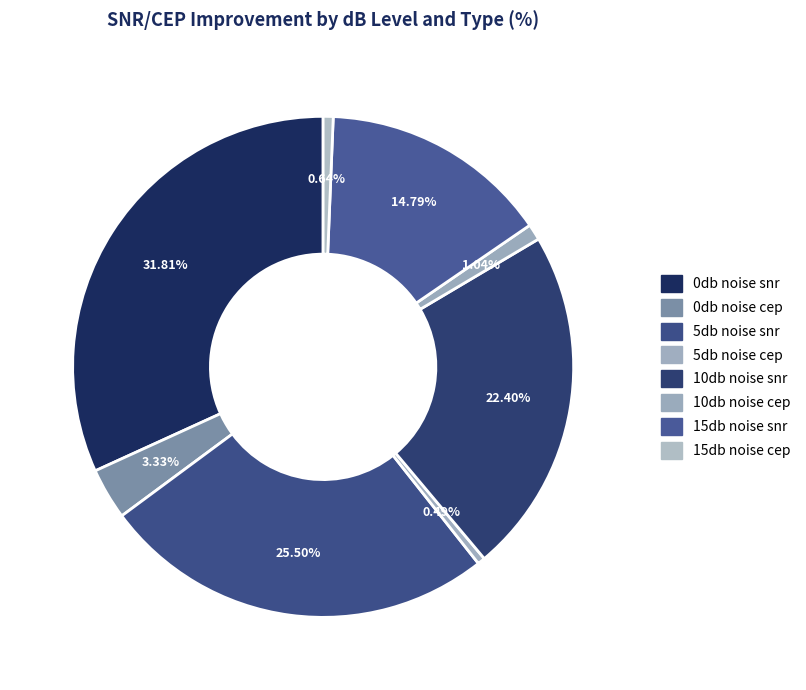

Count the number of slices in the pie.

8